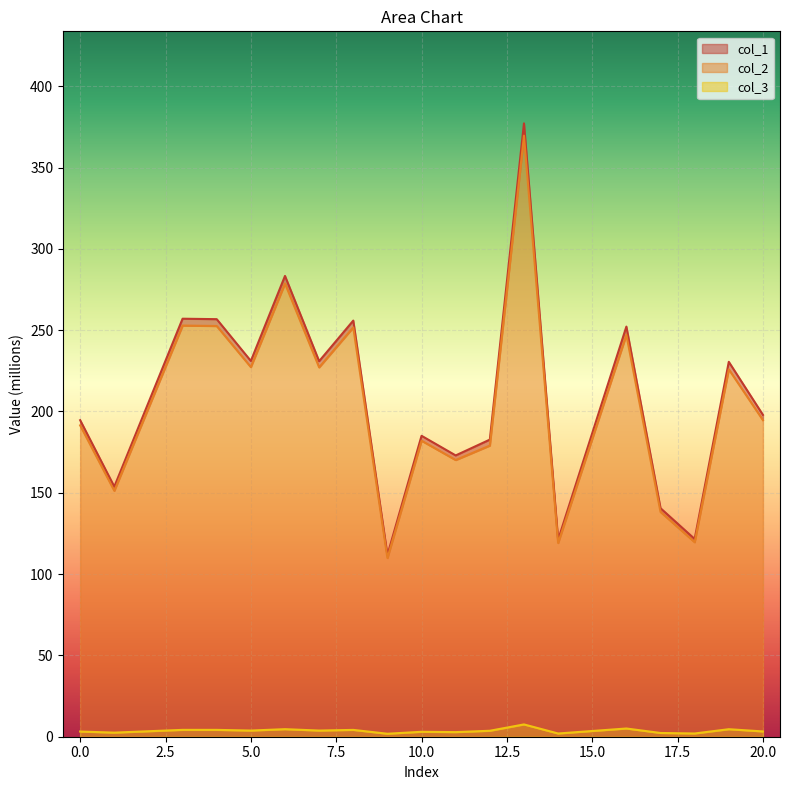

Does the chart display data point markers on the line(s)?

No